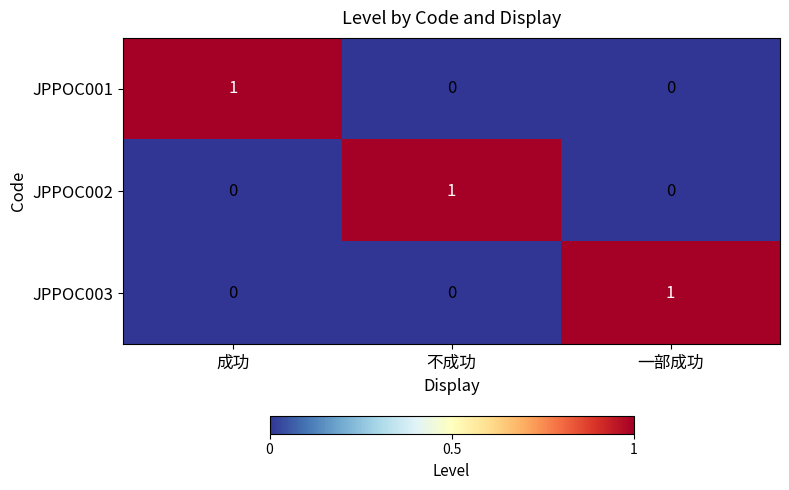

How many JPPOC002 values are between 0 and 1?

3